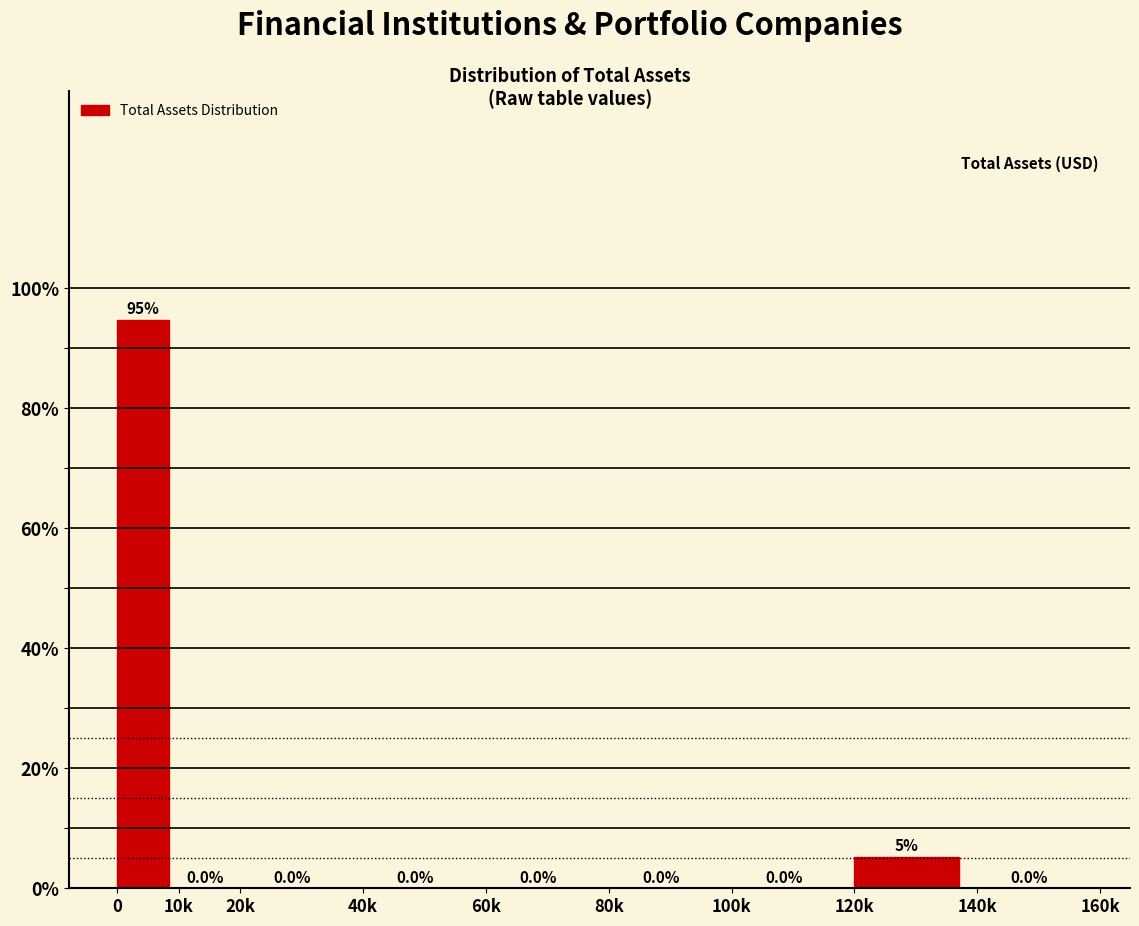

What is the greatest value displayed?

94.7